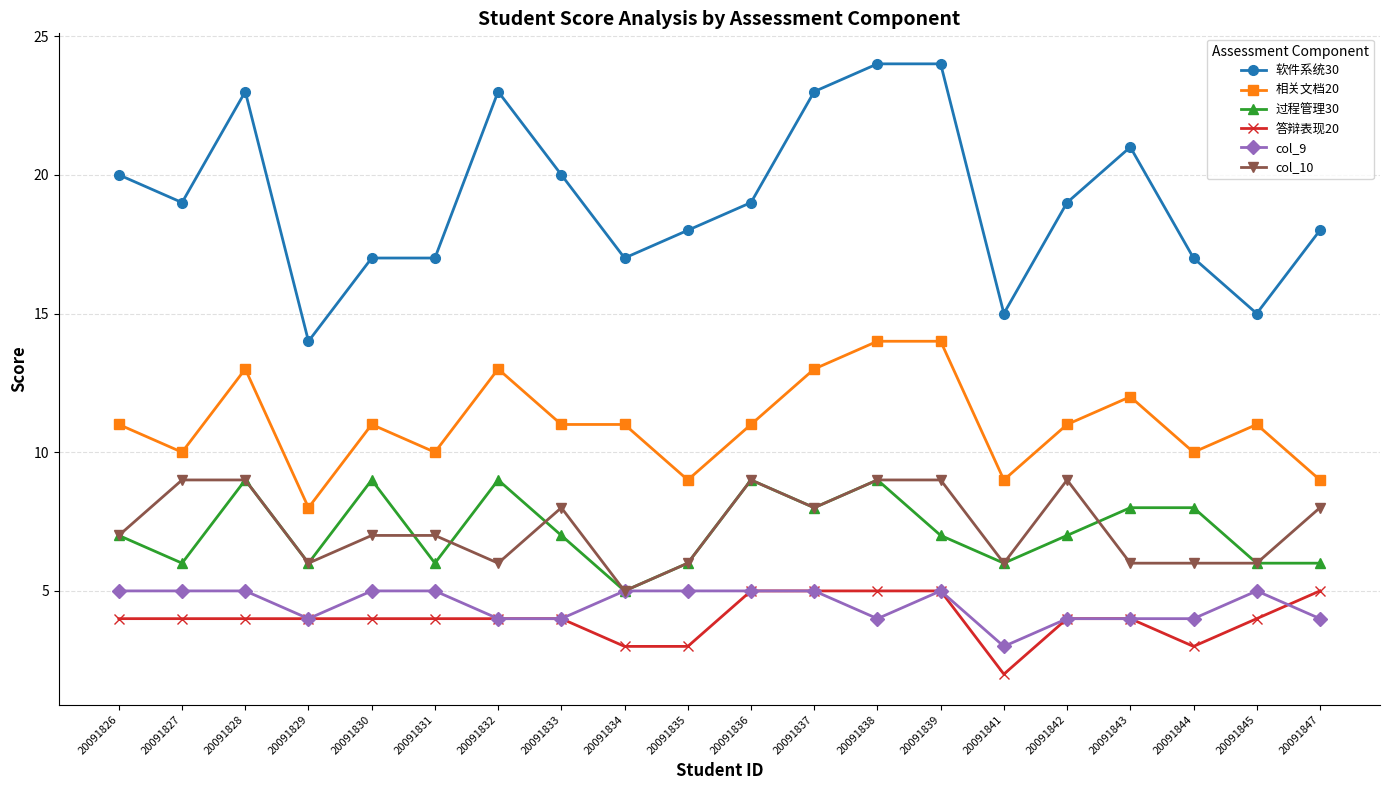

What is the lowest value of the 软件系统30 series?

14